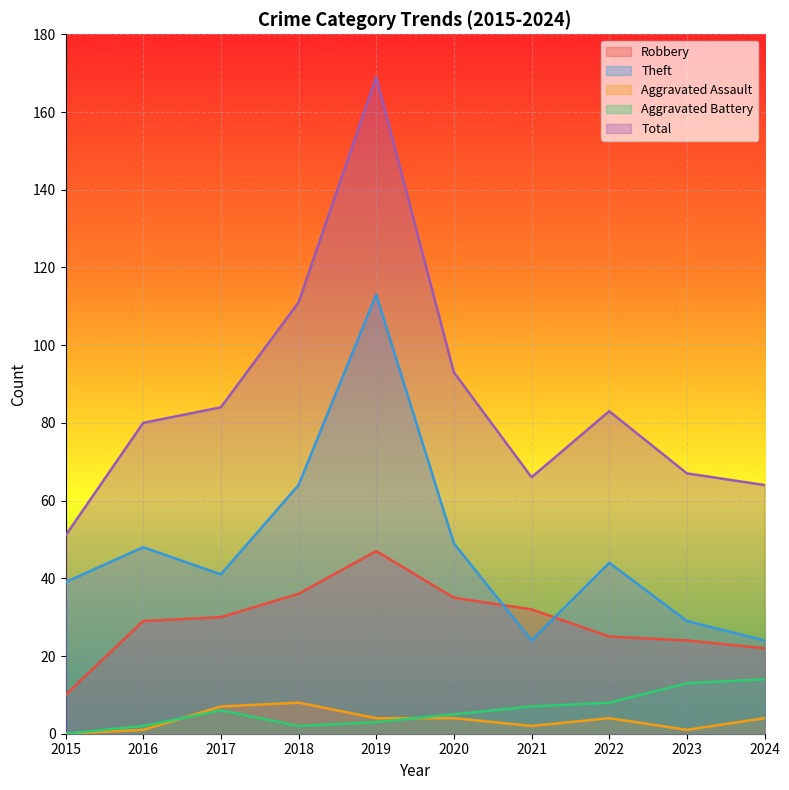

List the series in order of their peak value, lowest first.

Aggravated Assault, Aggravated Battery, Robbery, Theft, Total